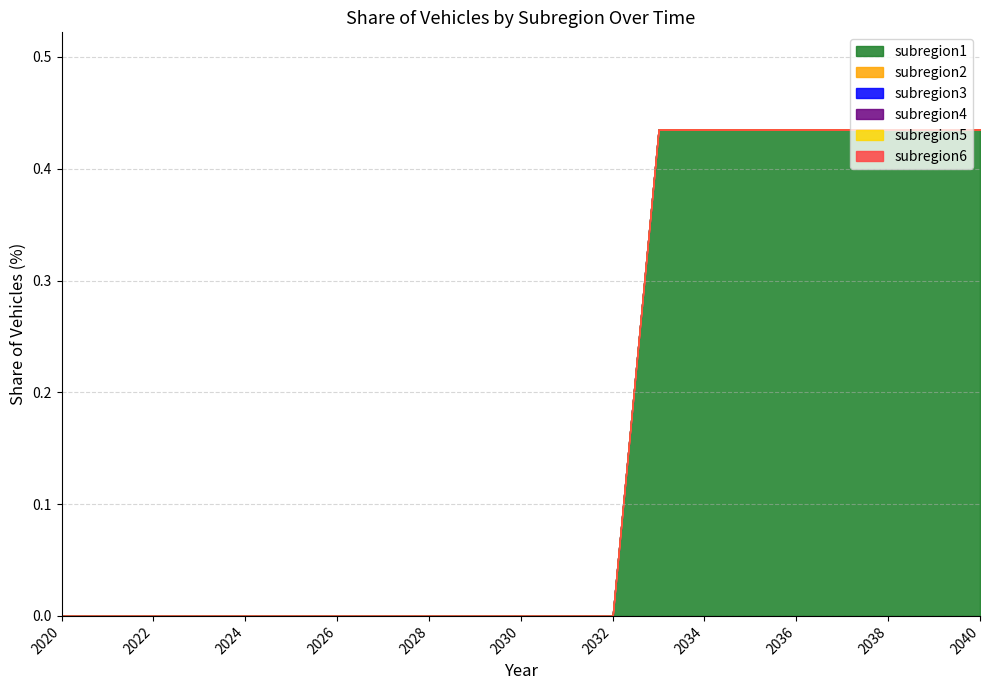

Reading left to right, what are all the values shown in this chart?

subregion1: 2020=0.0	2021=0.0	2022=0.0	2023=0.0	2024=0.0	2025=0.0	2026=0.0	2027=0.0	2028=0.0	2029=0.0	2030=0.0	2031=0.0	2032=0.0	2033=0.4	2034=0.4	2035=0.4	2036=0.4	2037=0.4	2038=0.4	2039=0.4	2040=0.4
subregion2: 2020=0.0	2021=0.0	2022=0.0	2023=0.0	2024=0.0	2025=0.0	2026=0.0	2027=0.0	2028=0.0	2029=0.0	2030=0.0	2031=0.0	2032=0.0	2033=0.0	2034=0.0	2035=0.0	2036=0.0	2037=0.0	2038=0.0	2039=0.0	2040=0.0
subregion3: 2020=0.0	2021=0.0	2022=0.0	2023=0.0	2024=0.0	2025=0.0	2026=0.0	2027=0.0	2028=0.0	2029=0.0	2030=0.0	2031=0.0	2032=0.0	2033=0.0	2034=0.0	2035=0.0	2036=0.0	2037=0.0	2038=0.0	2039=0.0	2040=0.0
subregion4: 2020=0.0	2021=0.0	2022=0.0	2023=0.0	2024=0.0	2025=0.0	2026=0.0	2027=0.0	2028=0.0	2029=0.0	2030=0.0	2031=0.0	2032=0.0	2033=0.0	2034=0.0	2035=0.0	2036=0.0	2037=0.0	2038=0.0	2039=0.0	2040=0.0
subregion5: 2020=0.0	2021=0.0	2022=0.0	2023=0.0	2024=0.0	2025=0.0	2026=0.0	2027=0.0	2028=0.0	2029=0.0	2030=0.0	2031=0.0	2032=0.0	2033=0.0	2034=0.0	2035=0.0	2036=0.0	2037=0.0	2038=0.0	2039=0.0	2040=0.0
subregion6: 2020=0.0	2021=0.0	2022=0.0	2023=0.0	2024=0.0	2025=0.0	2026=0.0	2027=0.0	2028=0.0	2029=0.0	2030=0.0	2031=0.0	2032=0.0	2033=0.0	2034=0.0	2035=0.0	2036=0.0	2037=0.0	2038=0.0	2039=0.0	2040=0.0